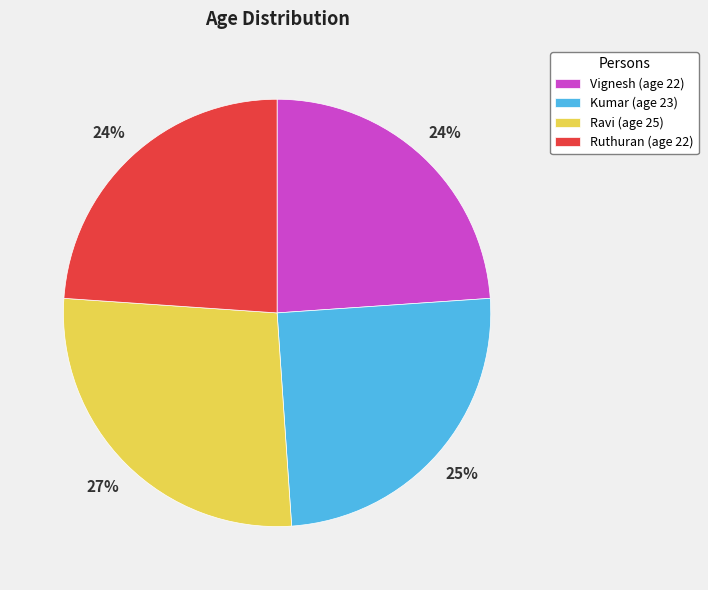

What is the ratio of the value at Vignesh to the value at Ruthuran?

1.0